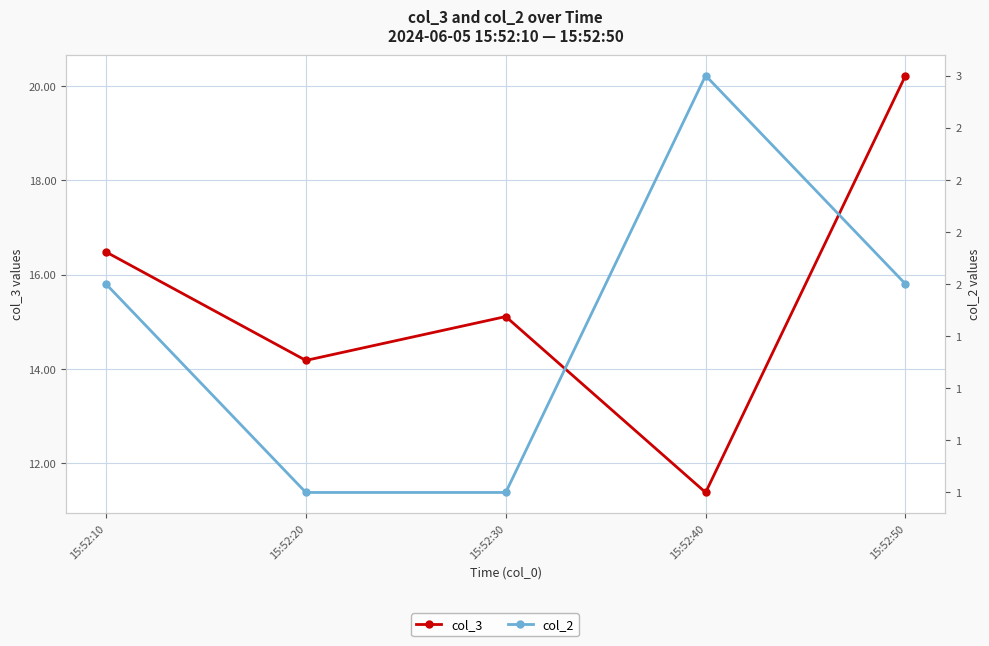

List the labels in order of col_3 value, smallest first.

15:52:40, 15:52:20, 15:52:30, 15:52:10, 15:52:50